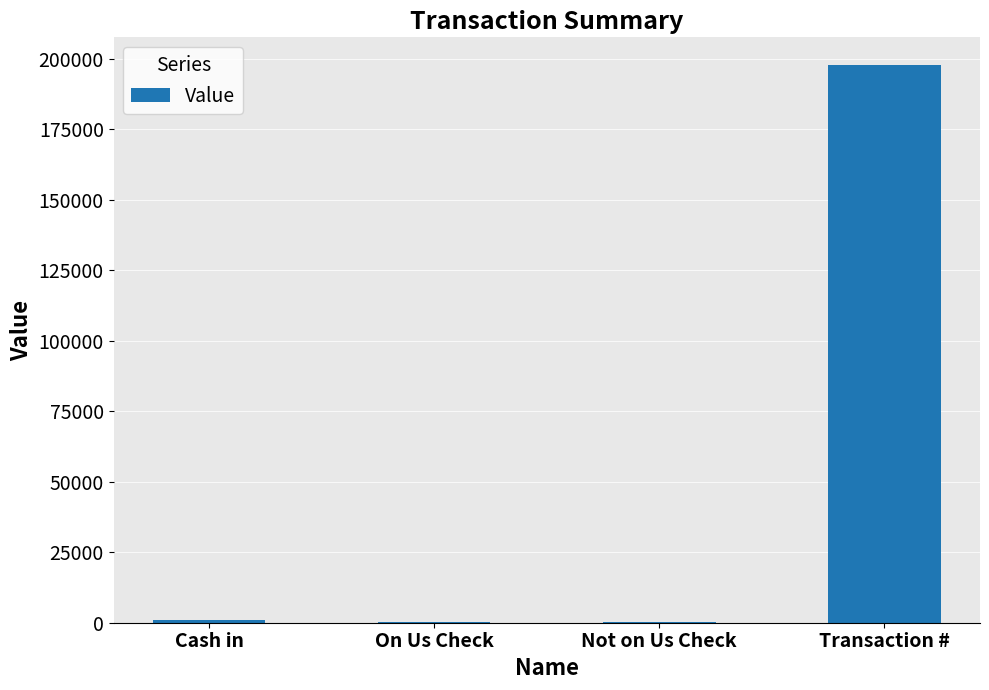

Are the bars grouped side by side (vs. stacked)?

No